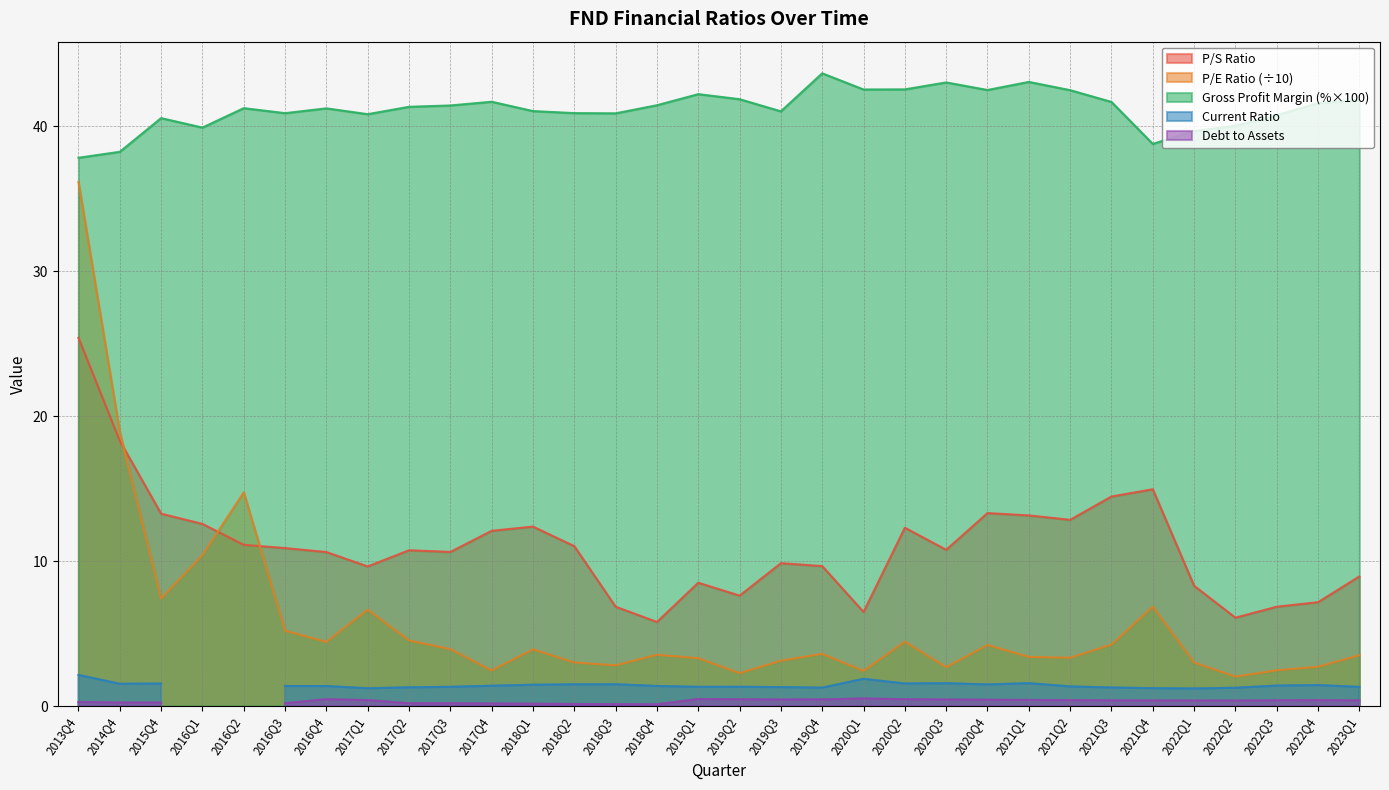

How many interior local valleys does the peRatio series have?

9